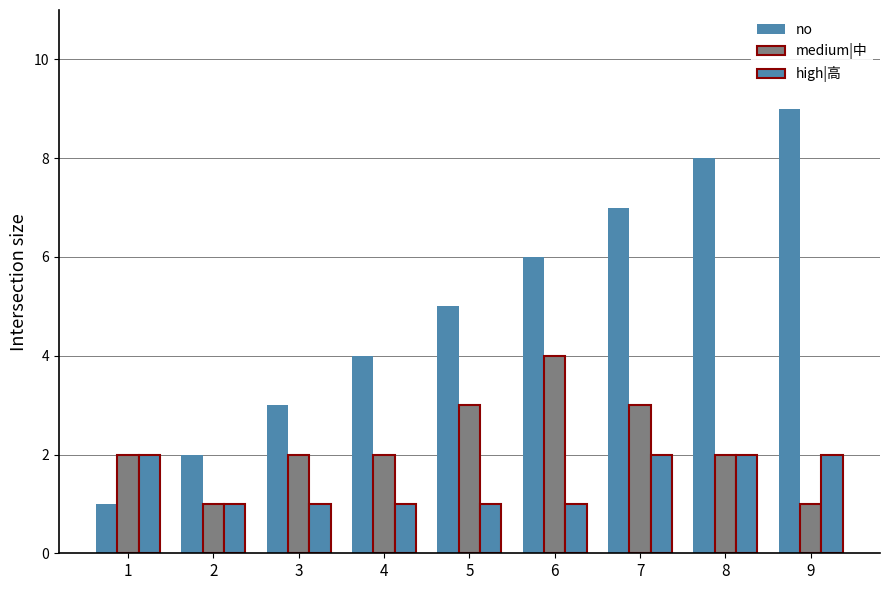

Which series has the largest range (max minus min)?

no